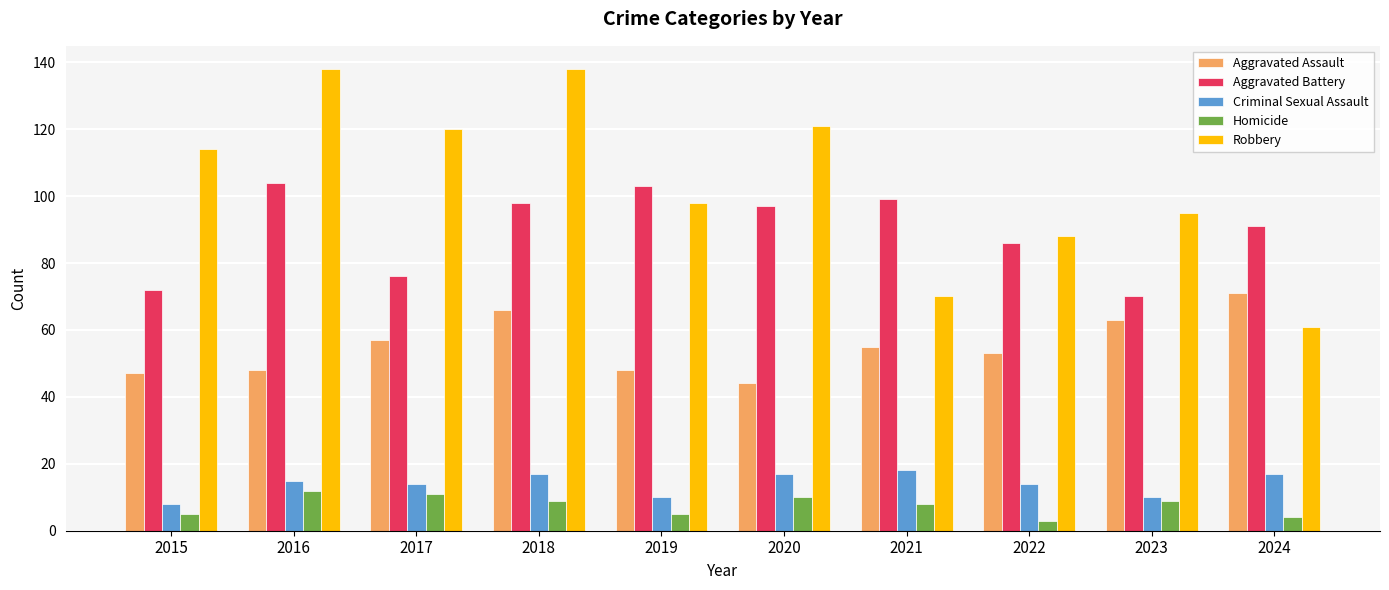

What is the highest value of the Robbery series?

138